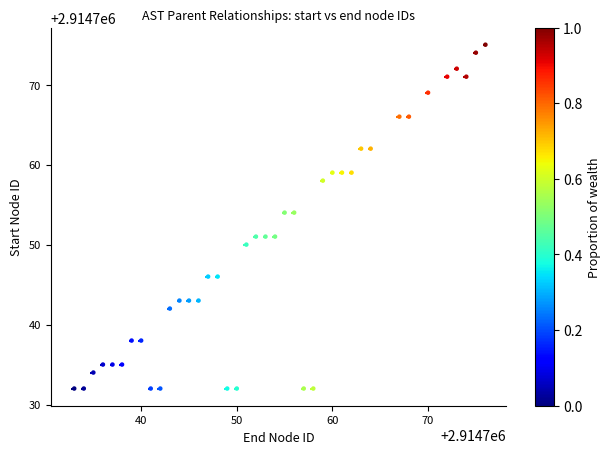

What is the range of Y values (max minus min)?

43